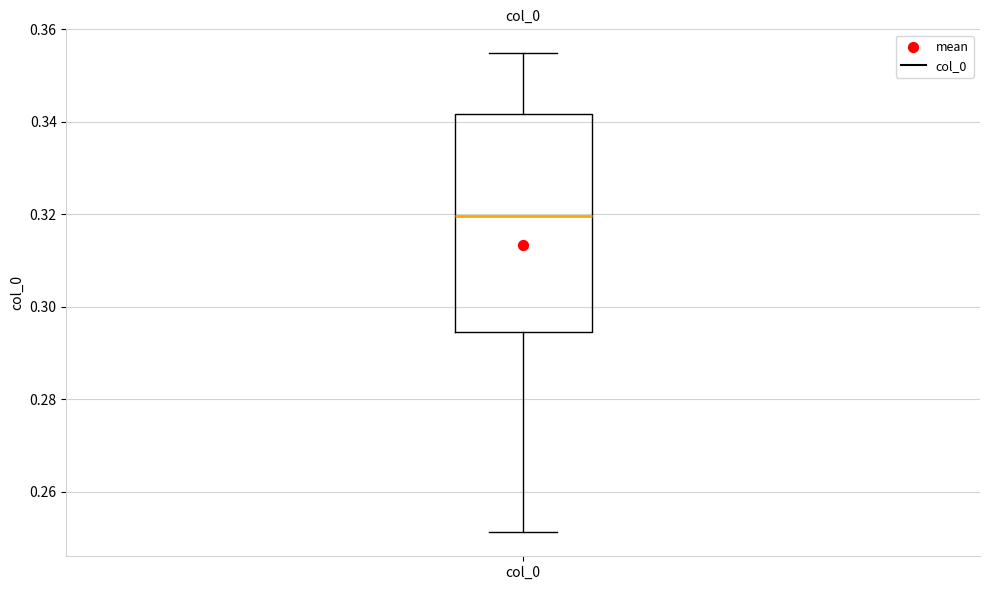

Where does the upper whisker of the box for col_0 end on the y-axis? The values are not printed on the chart, so give them approximately, as read against the axis.

0.354